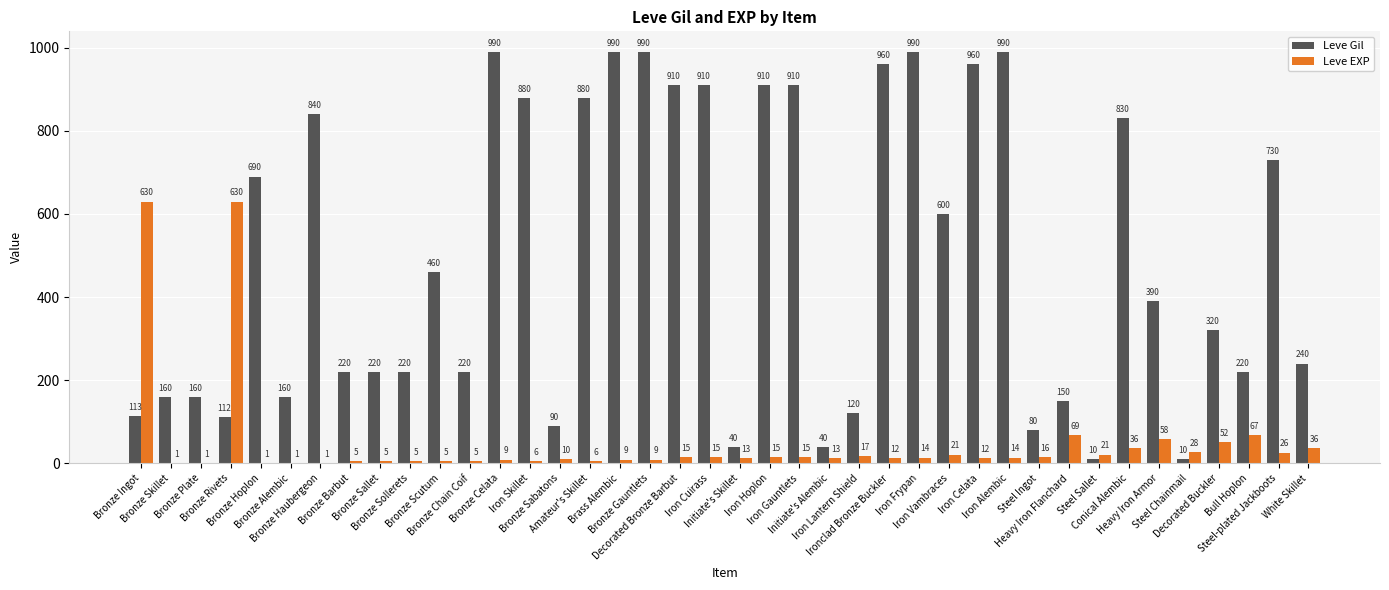

What is the highest value of the Leve Gil series?

990